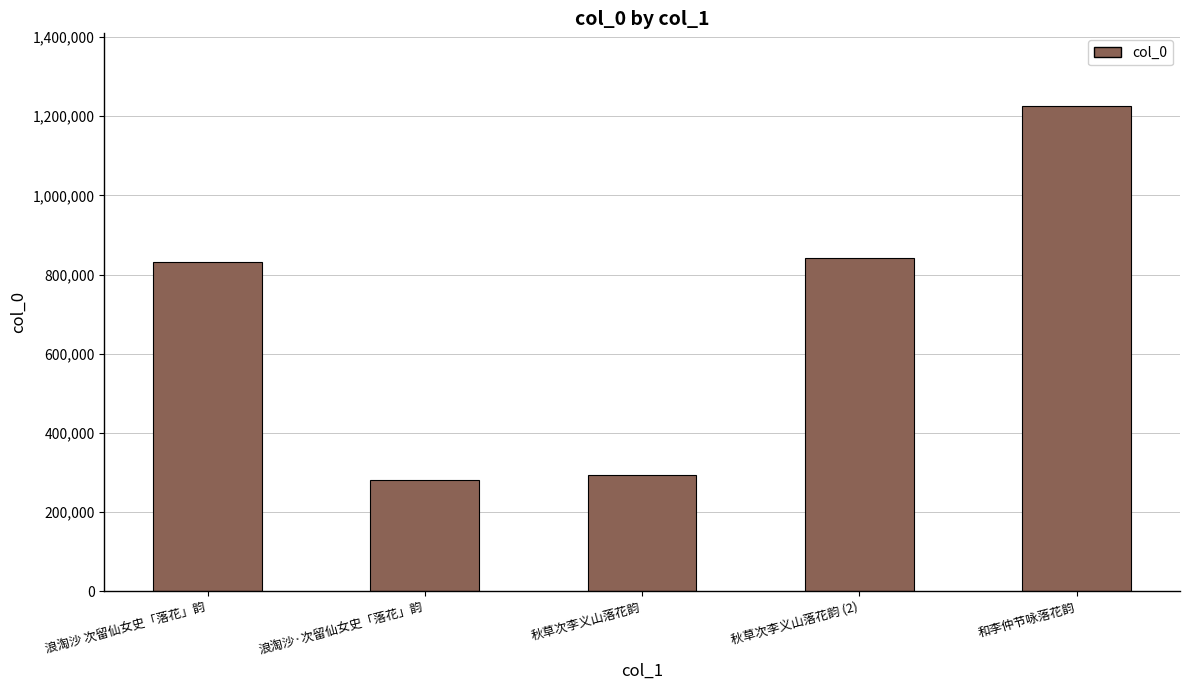

What is the greatest value displayed?

1225379